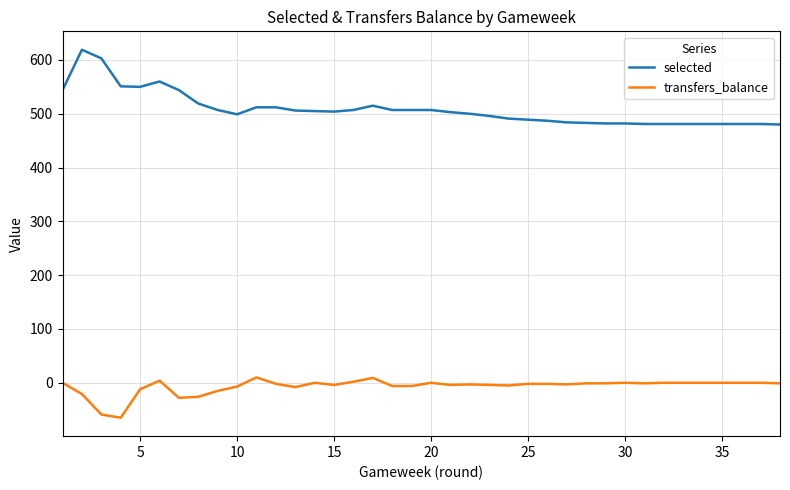

What is the sum of all transfers_balance values?

-261